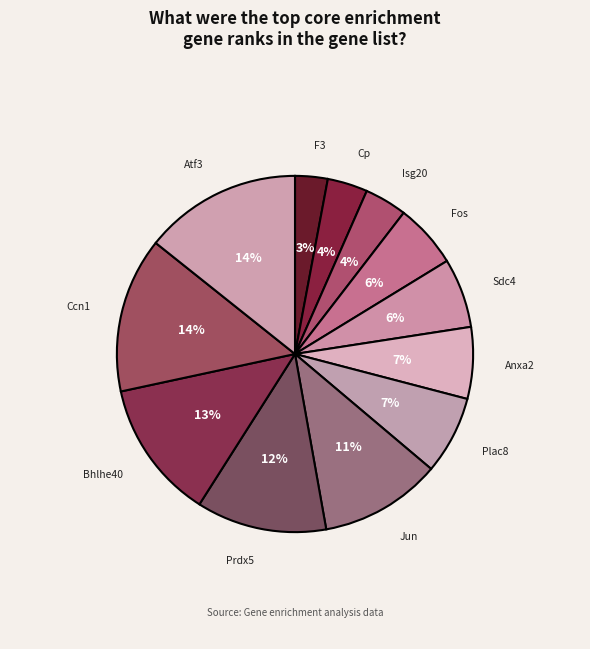

How many slices are in this pie chart?

12